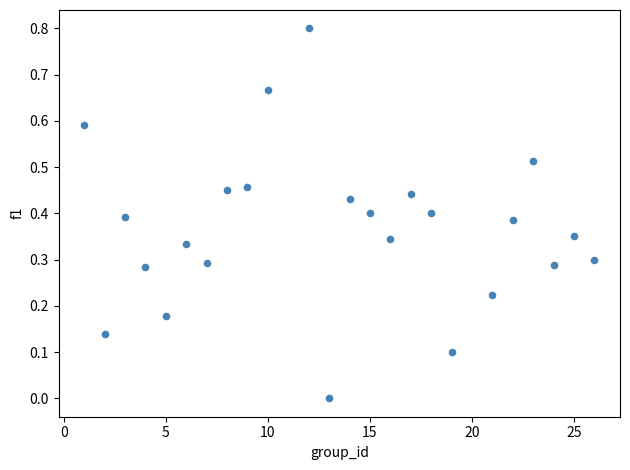

What is the range of Y values (max minus min)?

0.8